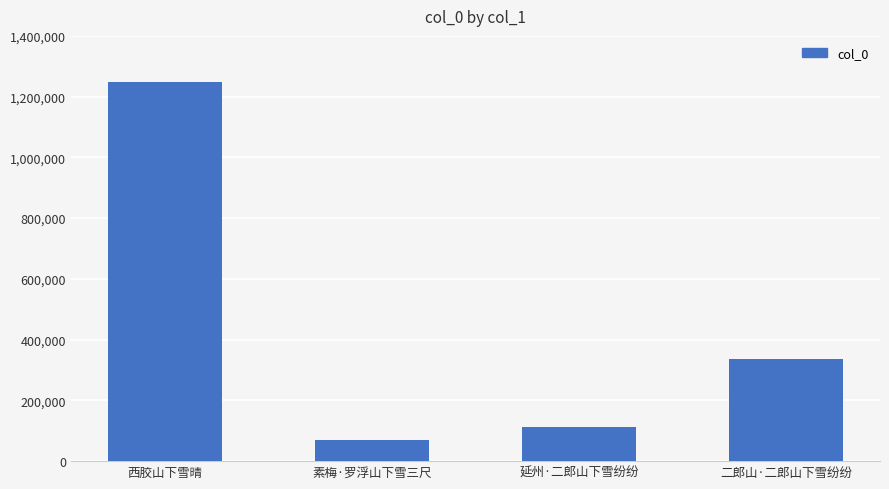

Rank the categories by value from highest to lowest.

西胶山下雪晴, 二郎山·二郎山下雪纷纷, 延州·二郎山下雪纷纷, 素梅·罗浮山下雪三尺